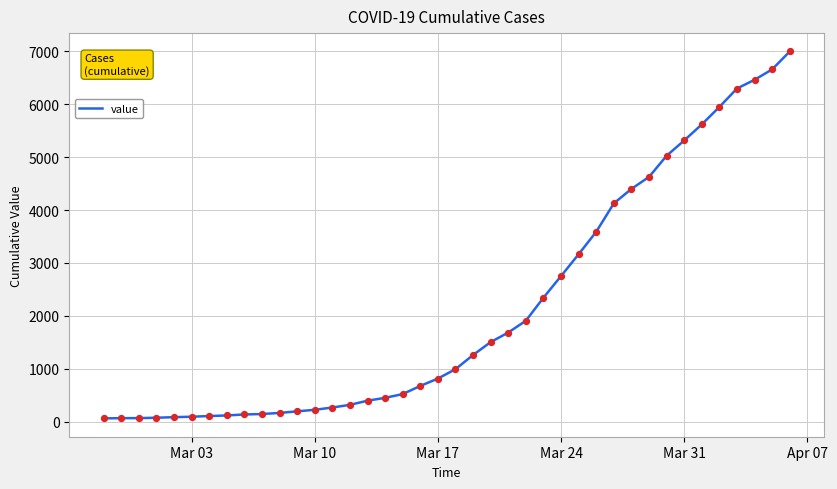

What is the difference between the maximum and minimum values?

6931